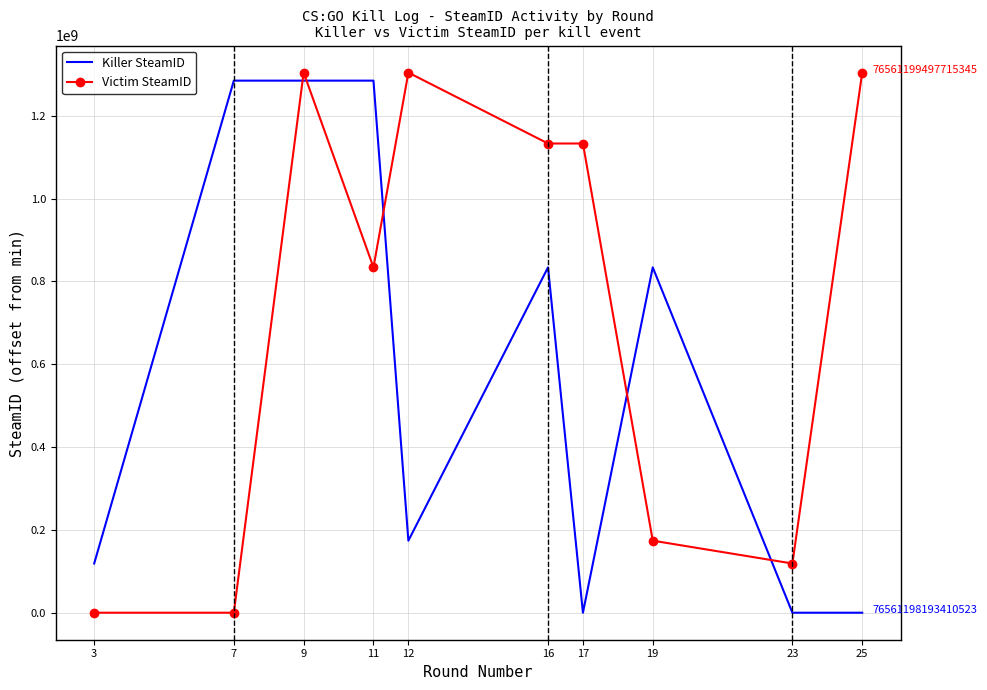

At which category is the sum across all series the highest?

9